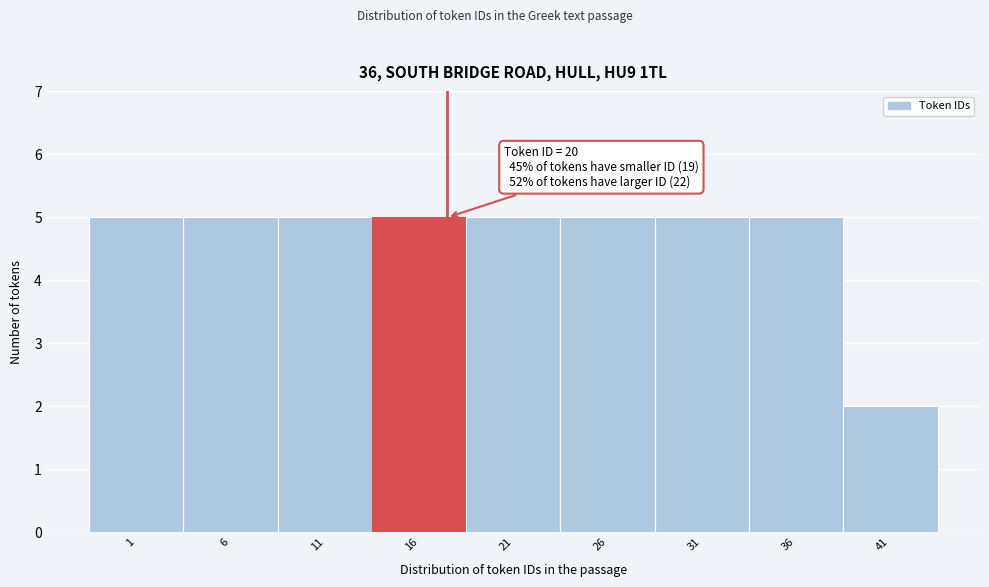

Reading right to left, extract all data points from this chart.

41=2	36=5	31=5	26=5	21=5	16=5	11=5	6=5	1=5